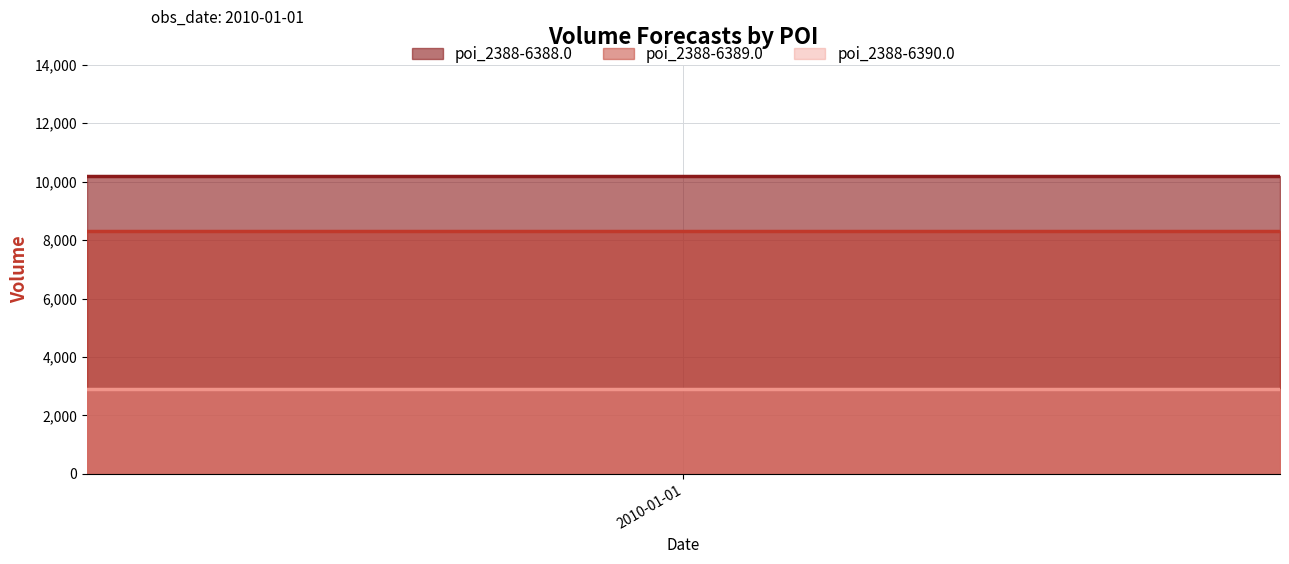

What is the minimum value shown in the chart?

2900